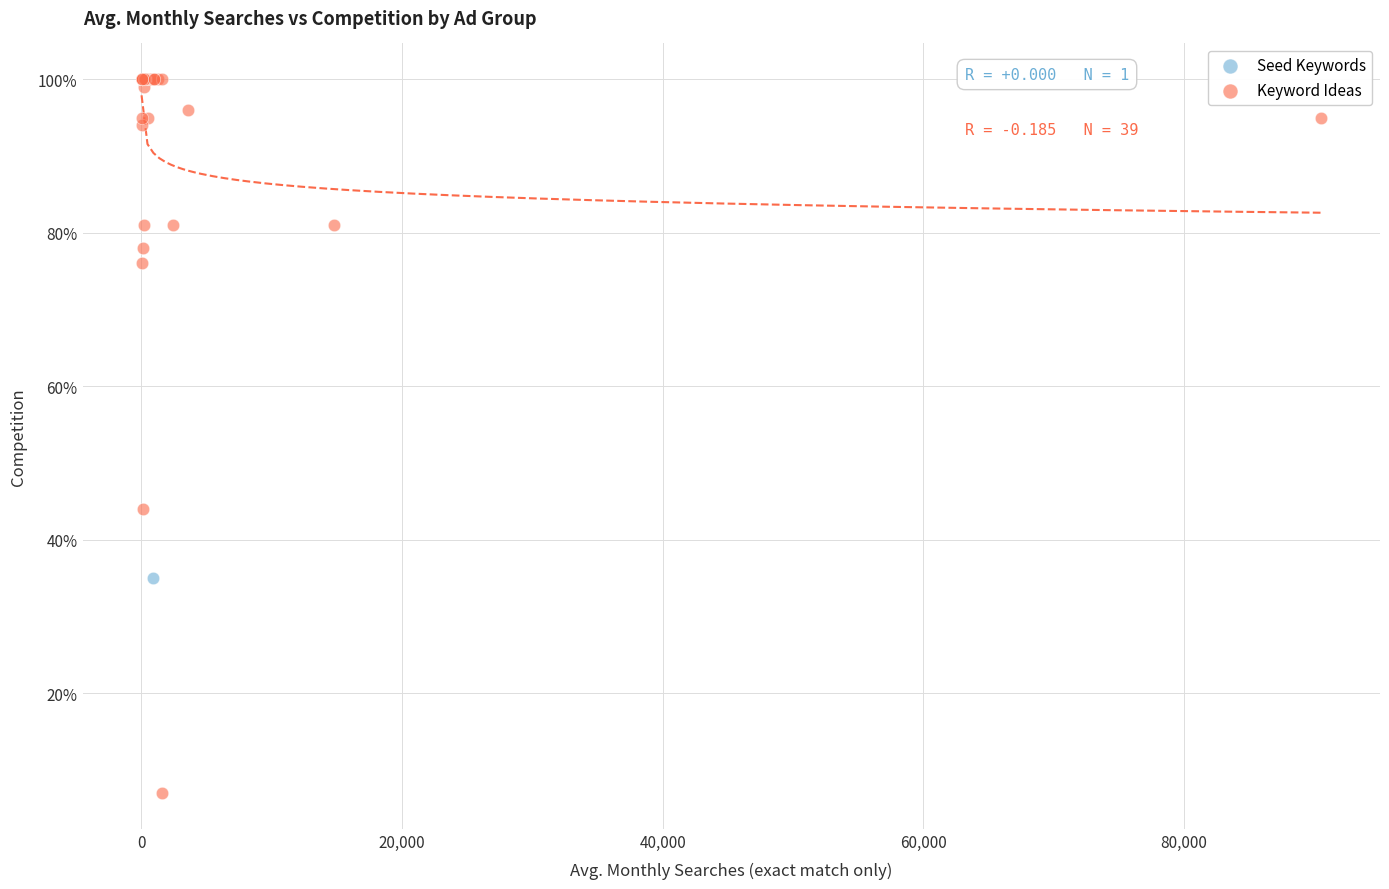

What are all the series names shown in the legend?

Seed Keywords, Keyword Ideas